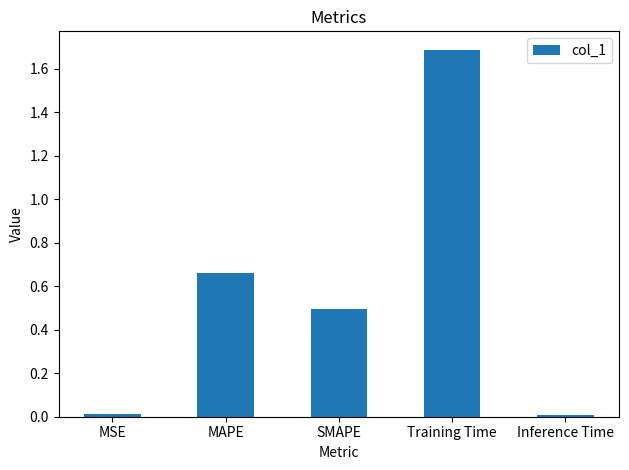

The chart shows a value of 0.5 at SMAPE. True or false?

True